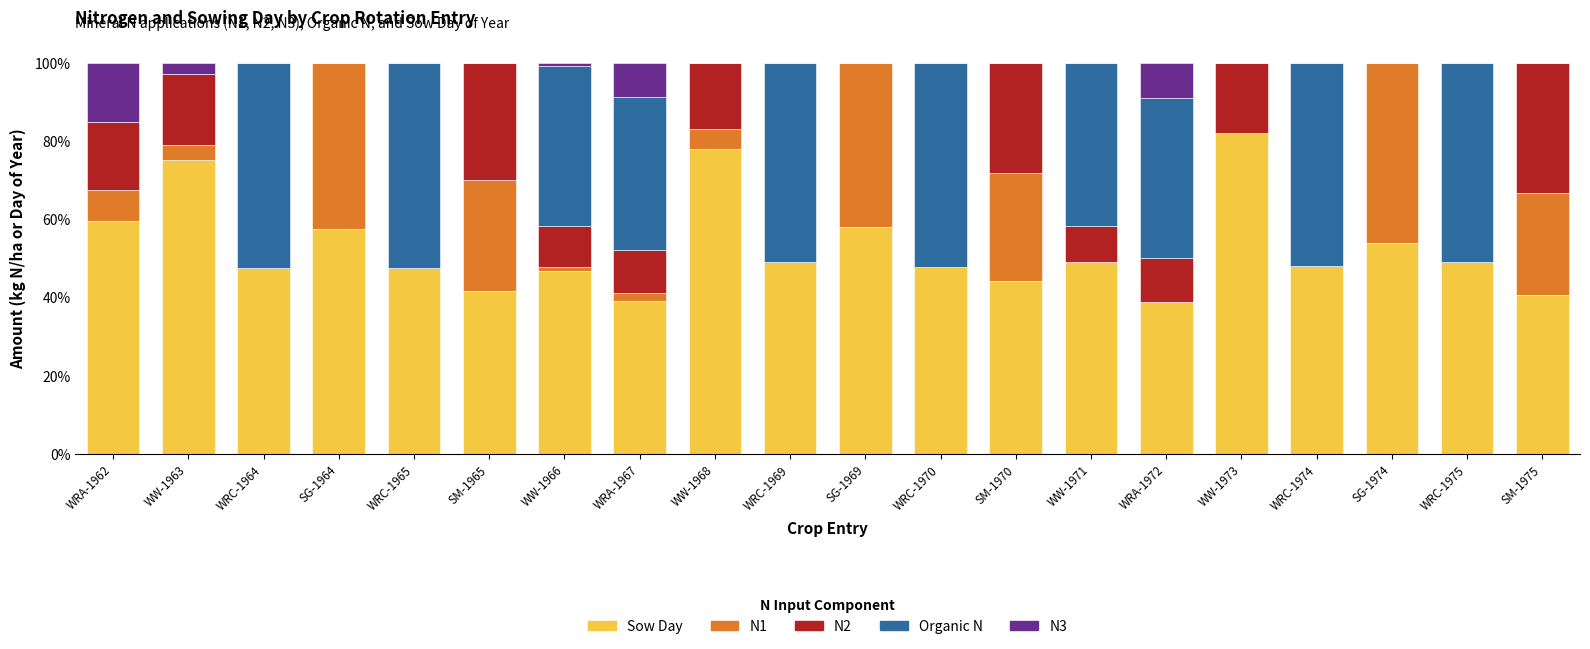

The Sow Day series shows 59.6 at WRA-1962. True or false?

True